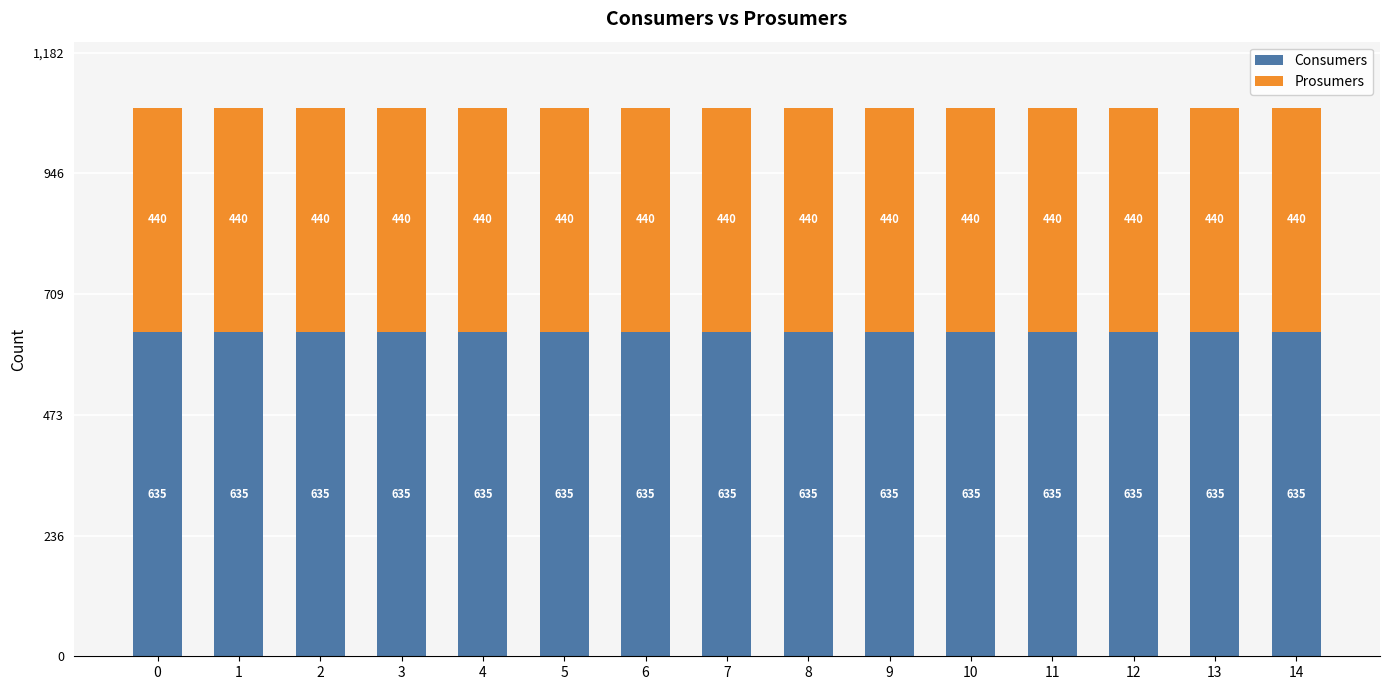

What value does the Consumers series have at 6?

635